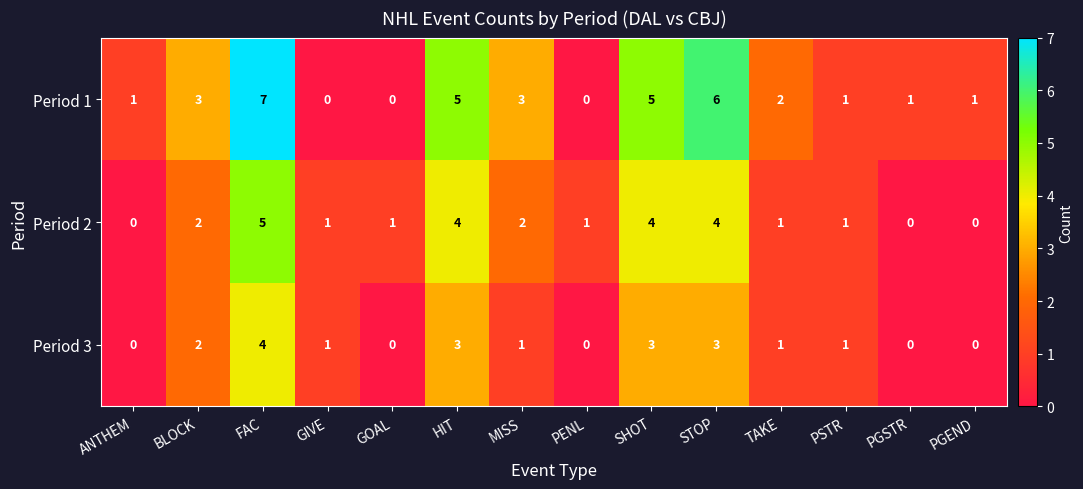

Which category has the highest value across all series?

FAC